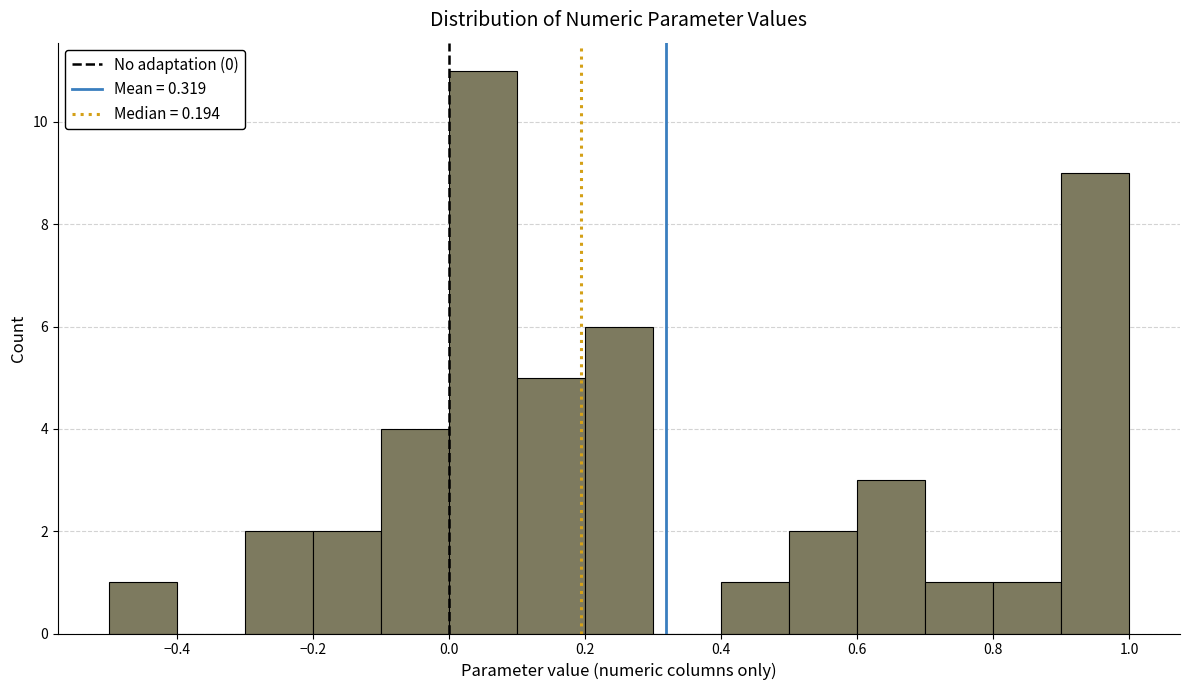

Reading left to right, transcribe this chart: for each bar, give the range it covers on the x-axis and its height. The values are not printed on the chart, so give them approximately, as read against the axis.

-0.5 to -0.4: 1
-0.4 to -0.3: 0
-0.3 to -0.2: 2
-0.2 to -0.1: 2
-0.1 to 0.0: 4
0.0 to 0.1: 11
0.1 to 0.2: 5
0.2 to 0.3: 6
0.3 to 0.4: 0
0.4 to 0.5: 1
0.5 to 0.6: 2
0.6 to 0.7: 3
0.7 to 0.8: 1
0.8 to 0.9: 1
0.9 to 1.0: 9